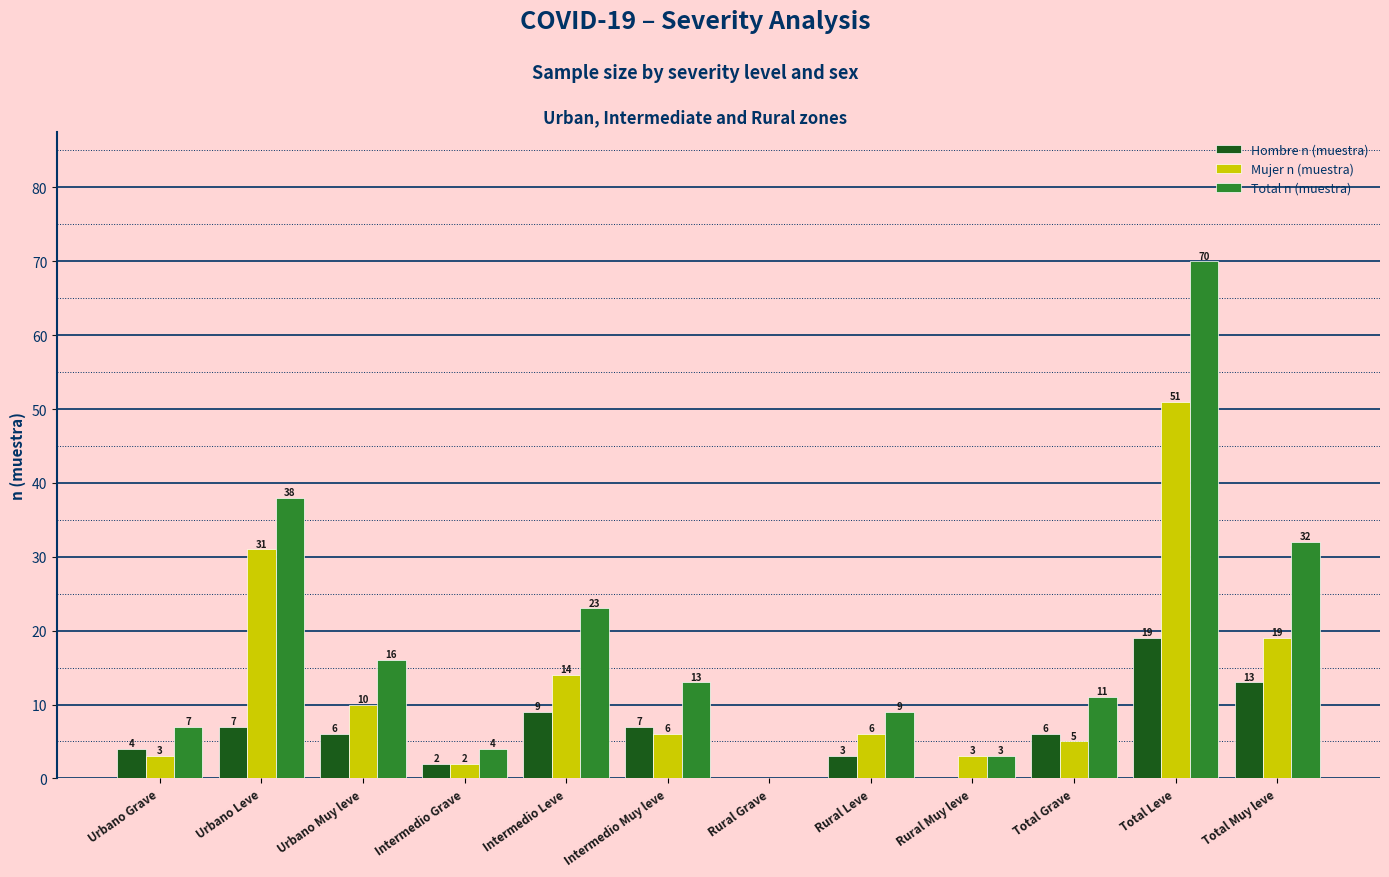

At which category does the chart reach its peak across all series?

Total Leve